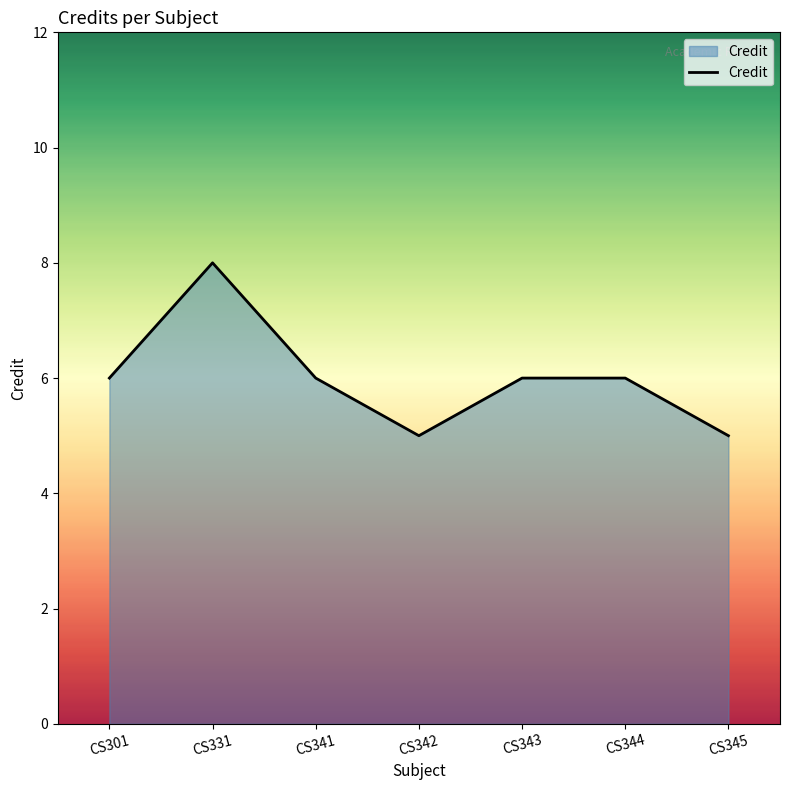

Where is the first local maximum?

CS331